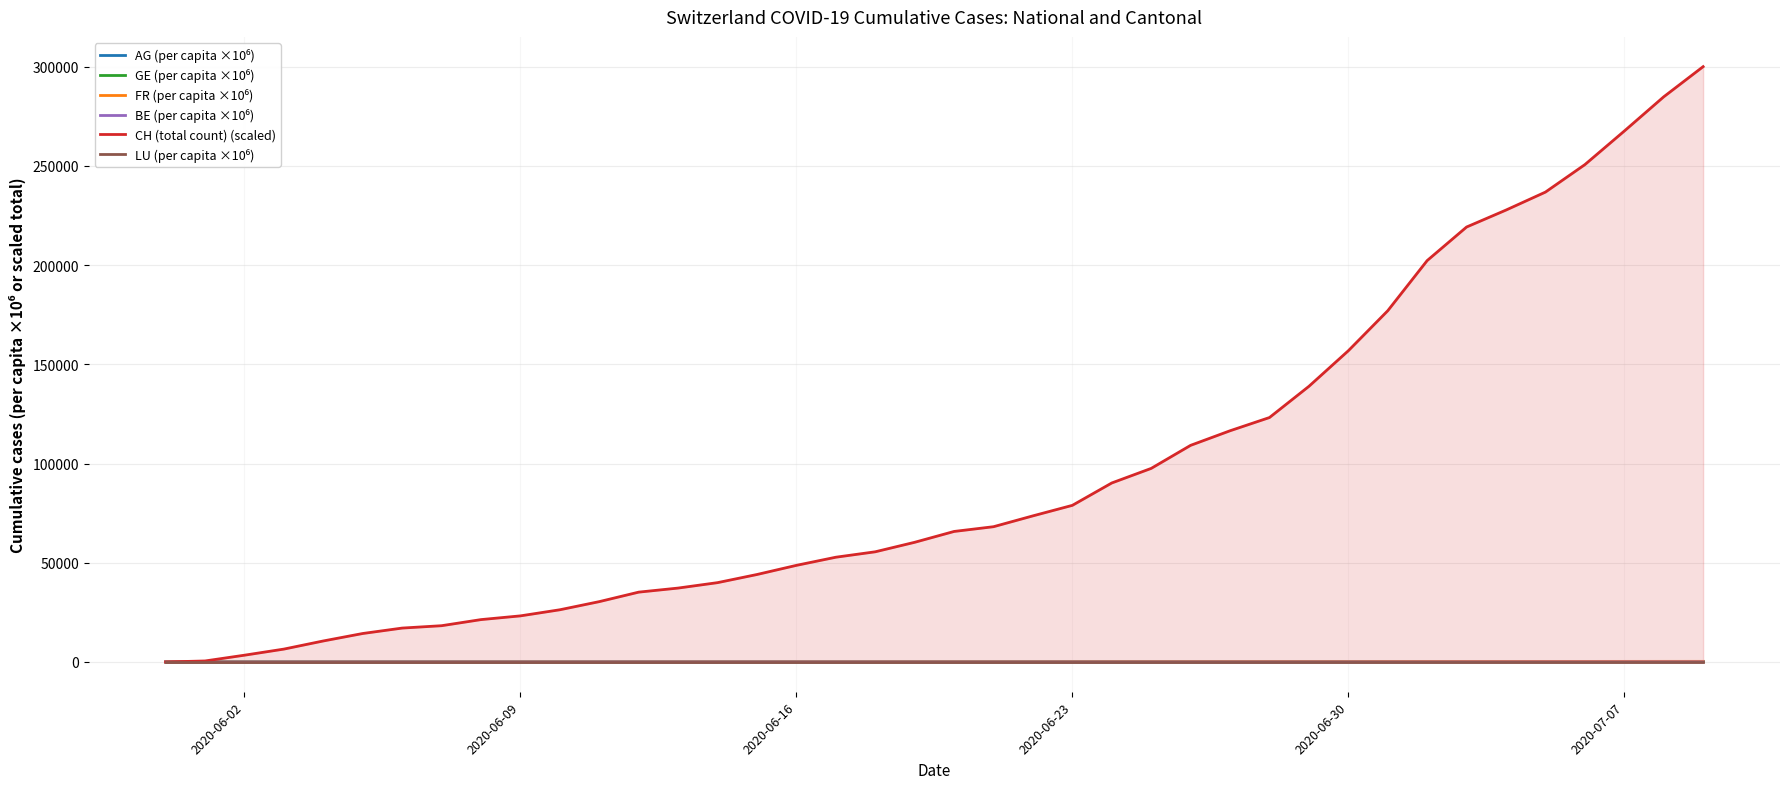

What is the highest value of the FR (per capita ×10⁶) series?

313.8